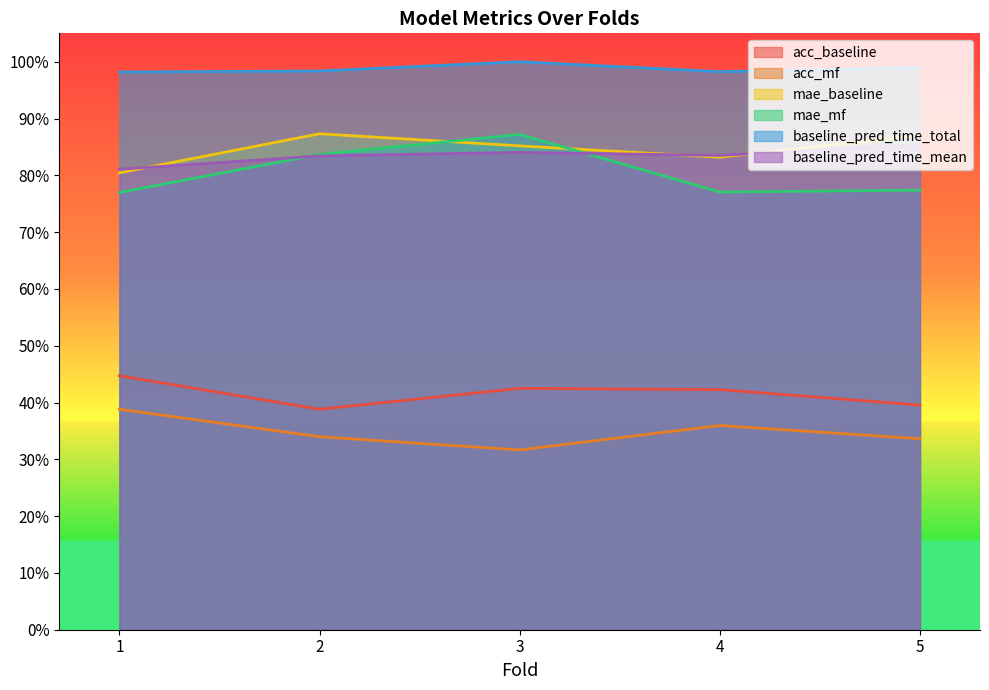

What is the sum of the acc_baseline values at 4 and 1?

0.9